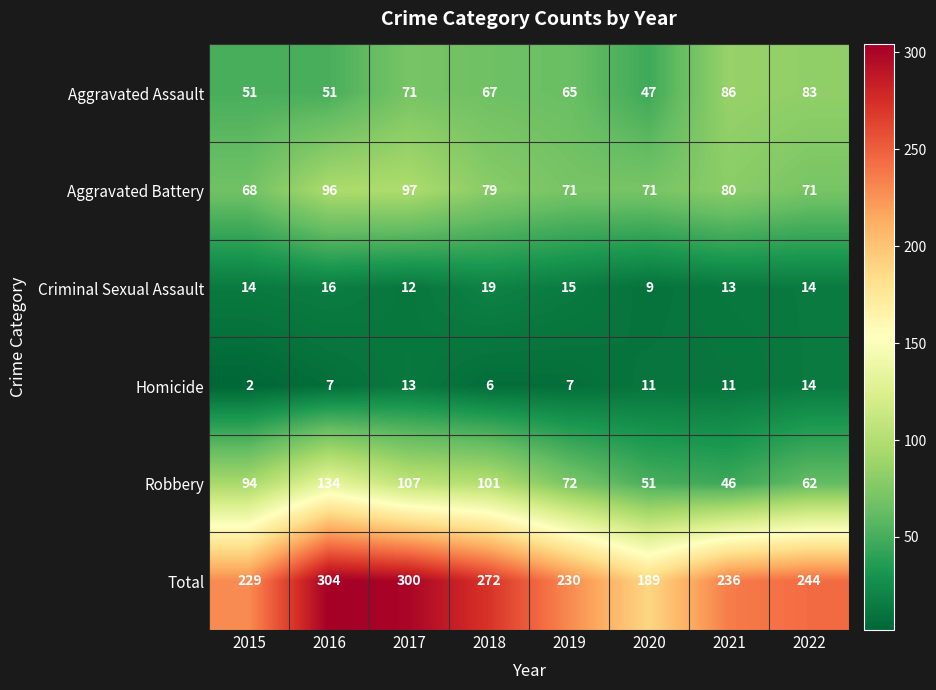

Which series has the largest range (max minus min)?

Total